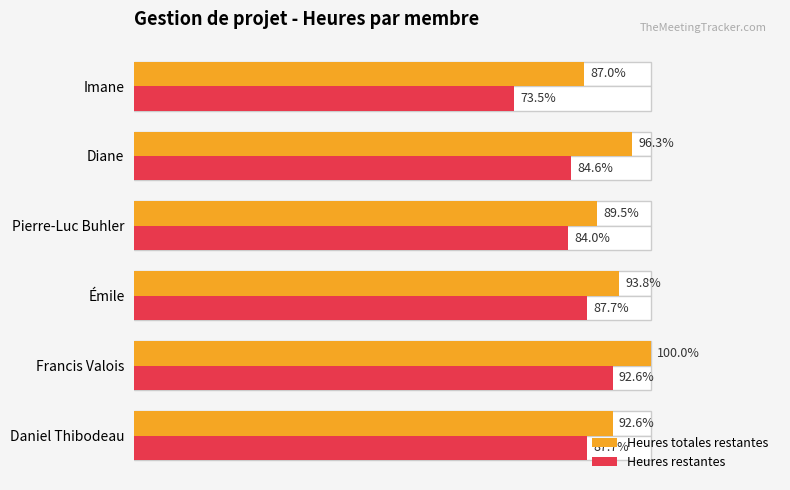

Is it true that Heures restantes equals 215 at 50?

False